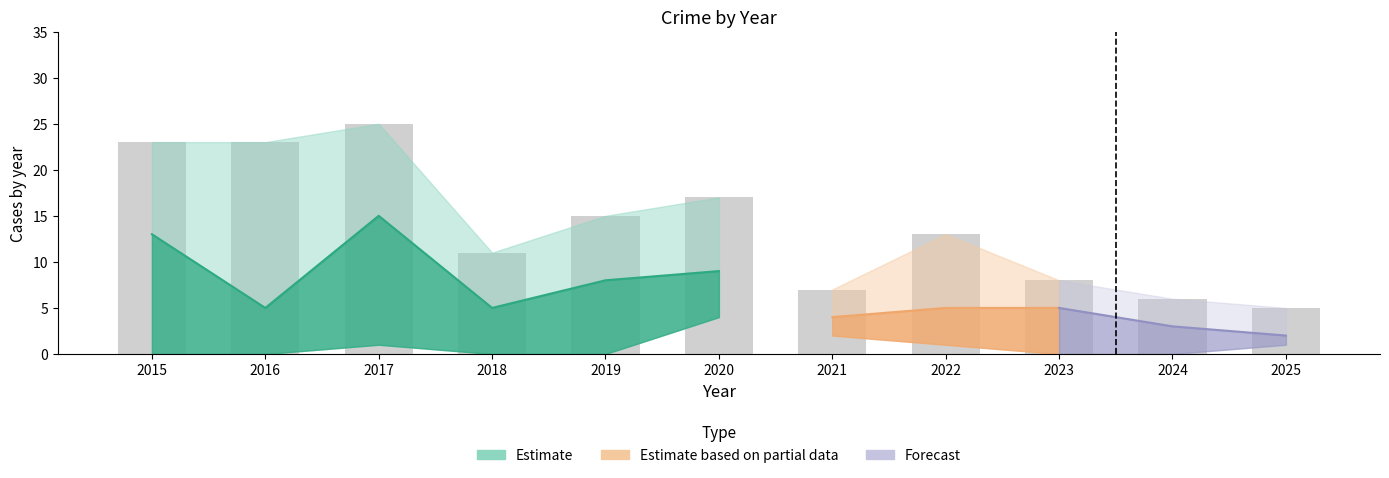

The value of Total at 2024 is 6. True or false?

True